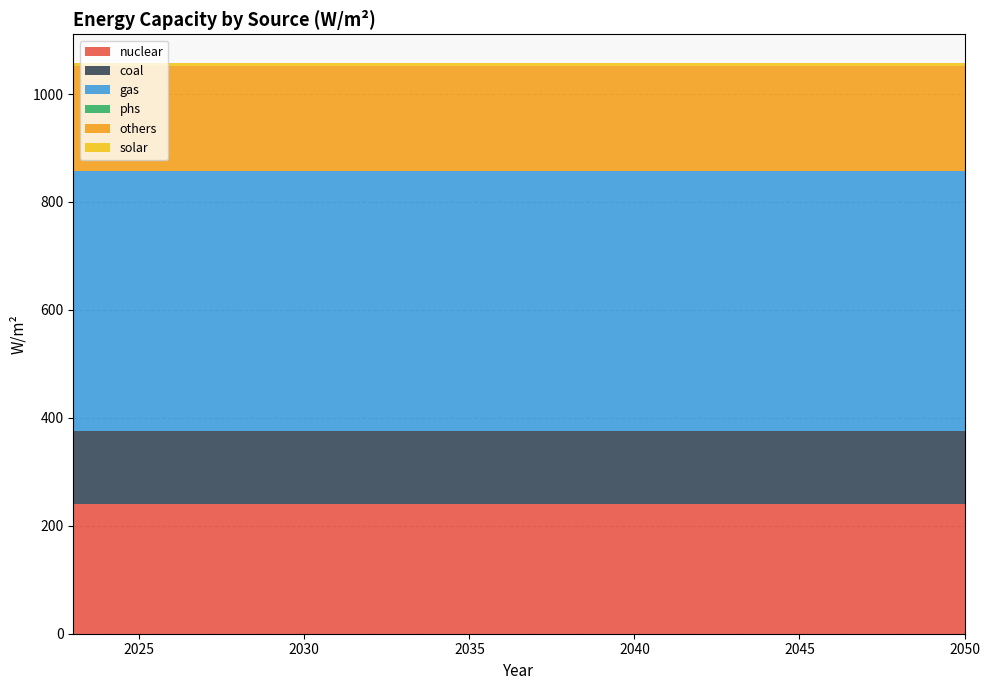

Reading left to right, list all the values displayed in this chart.

nuclear: 2023=240.0	2024=240.0	2025=240.0	2026=240.0	2027=240.0	2028=240.0	2029=240.0	2030=240.0	2031=240.0	2032=240.0	2033=240.0	2034=240.0	2035=240.0	2036=240.0	2037=240.0	2038=240.0	2039=240.0	2040=240.0	2041=240.0	2042=240.0	2043=240.0	2044=240.0	2045=240.0	2046=240.0	2047=240.0	2048=240.0	2049=240.0	2050=240.0
coal: 2023=135.0	2024=135.0	2025=135.0	2026=135.0	2027=135.0	2028=135.0	2029=135.0	2030=135.0	2031=135.0	2032=135.0	2033=135.0	2034=135.0	2035=135.0	2036=135.0	2037=135.0	2038=135.0	2039=135.0	2040=135.0	2041=135.0	2042=135.0	2043=135.0	2044=135.0	2045=135.0	2046=135.0	2047=135.0	2048=135.0	2049=135.0	2050=135.0
gas: 2023=482.0	2024=482.0	2025=482.0	2026=482.0	2027=482.0	2028=482.0	2029=482.0	2030=482.0	2031=482.0	2032=482.0	2033=482.0	2034=482.0	2035=482.0	2036=482.0	2037=482.0	2038=482.0	2039=482.0	2040=482.0	2041=482.0	2042=482.0	2043=482.0	2044=482.0	2045=482.0	2046=482.0	2047=482.0	2048=482.0	2049=482.0	2050=482.0
phs: 2023=0.1	2024=0.1	2025=0.1	2026=0.1	2027=0.1	2028=0.1	2029=0.1	2030=0.1	2031=0.1	2032=0.1	2033=0.1	2034=0.1	2035=0.1	2036=0.1	2037=0.1	2038=0.1	2039=0.1	2040=0.1	2041=0.1	2042=0.1	2043=0.1	2044=0.1	2045=0.1	2046=0.1	2047=0.1	2048=0.1	2049=0.1	2050=0.1
others: 2023=194.0	2024=194.0	2025=194.0	2026=194.0	2027=194.0	2028=194.0	2029=194.0	2030=194.0	2031=194.0	2032=194.0	2033=194.0	2034=194.0	2035=194.0	2036=194.0	2037=194.0	2038=194.0	2039=194.0	2040=194.0	2041=194.0	2042=194.0	2043=194.0	2044=194.0	2045=194.0	2046=194.0	2047=194.0	2048=194.0	2049=194.0	2050=194.0
solar: 2023=6.6	2024=6.6	2025=6.6	2026=6.6	2027=6.6	2028=6.6	2029=6.6	2030=6.6	2031=6.6	2032=6.6	2033=6.6	2034=6.6	2035=6.6	2036=6.6	2037=6.6	2038=6.6	2039=6.6	2040=6.6	2041=6.6	2042=6.6	2043=6.6	2044=6.6	2045=6.6	2046=6.6	2047=6.6	2048=6.6	2049=6.6	2050=6.6